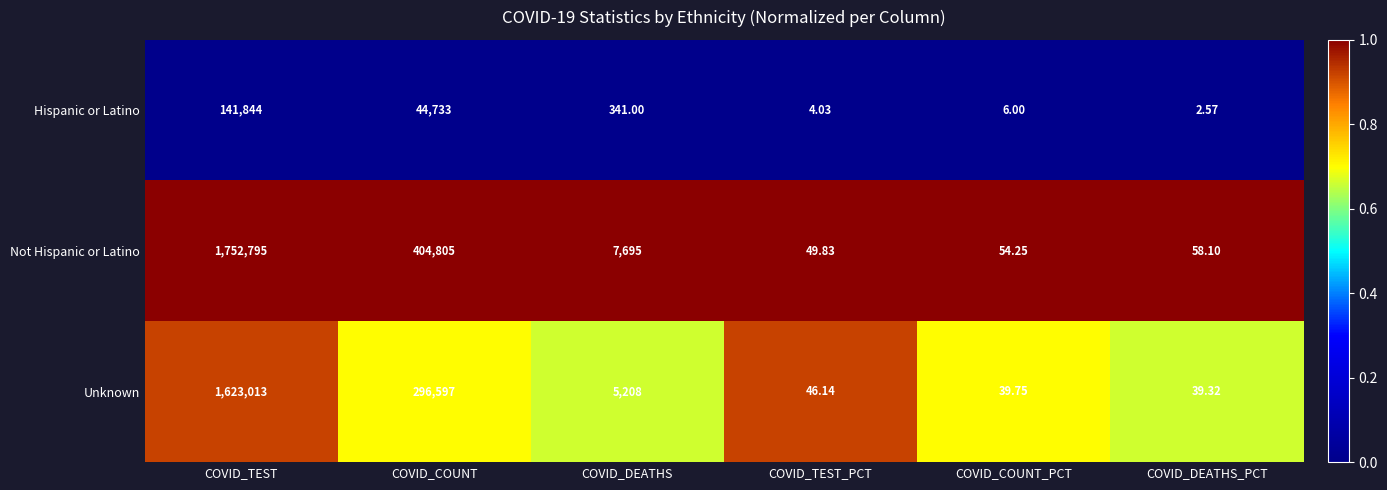

Which label corresponds to the largest value in the chart?

COVID_TEST